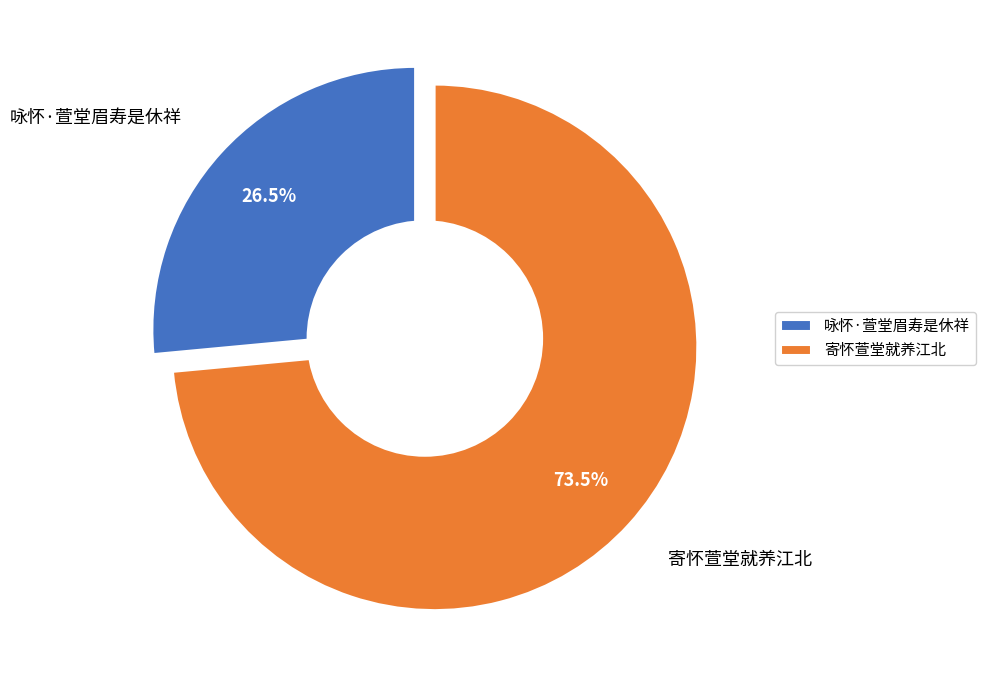

Combined, do 寄怀萱堂就养江北 and 咏怀·萱堂眉寿是休祥 account for over 50%?

Yes